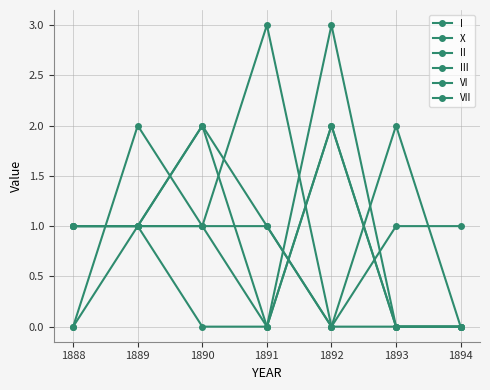

True or false: I has more than 0 points higher than both neighbors.

True